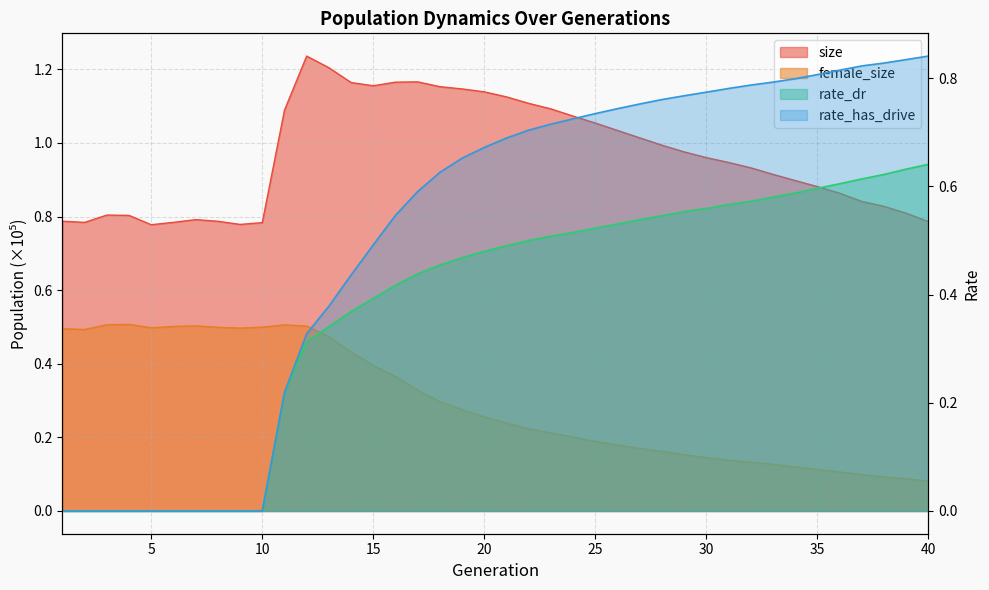

What is the greatest value displayed?

1.2